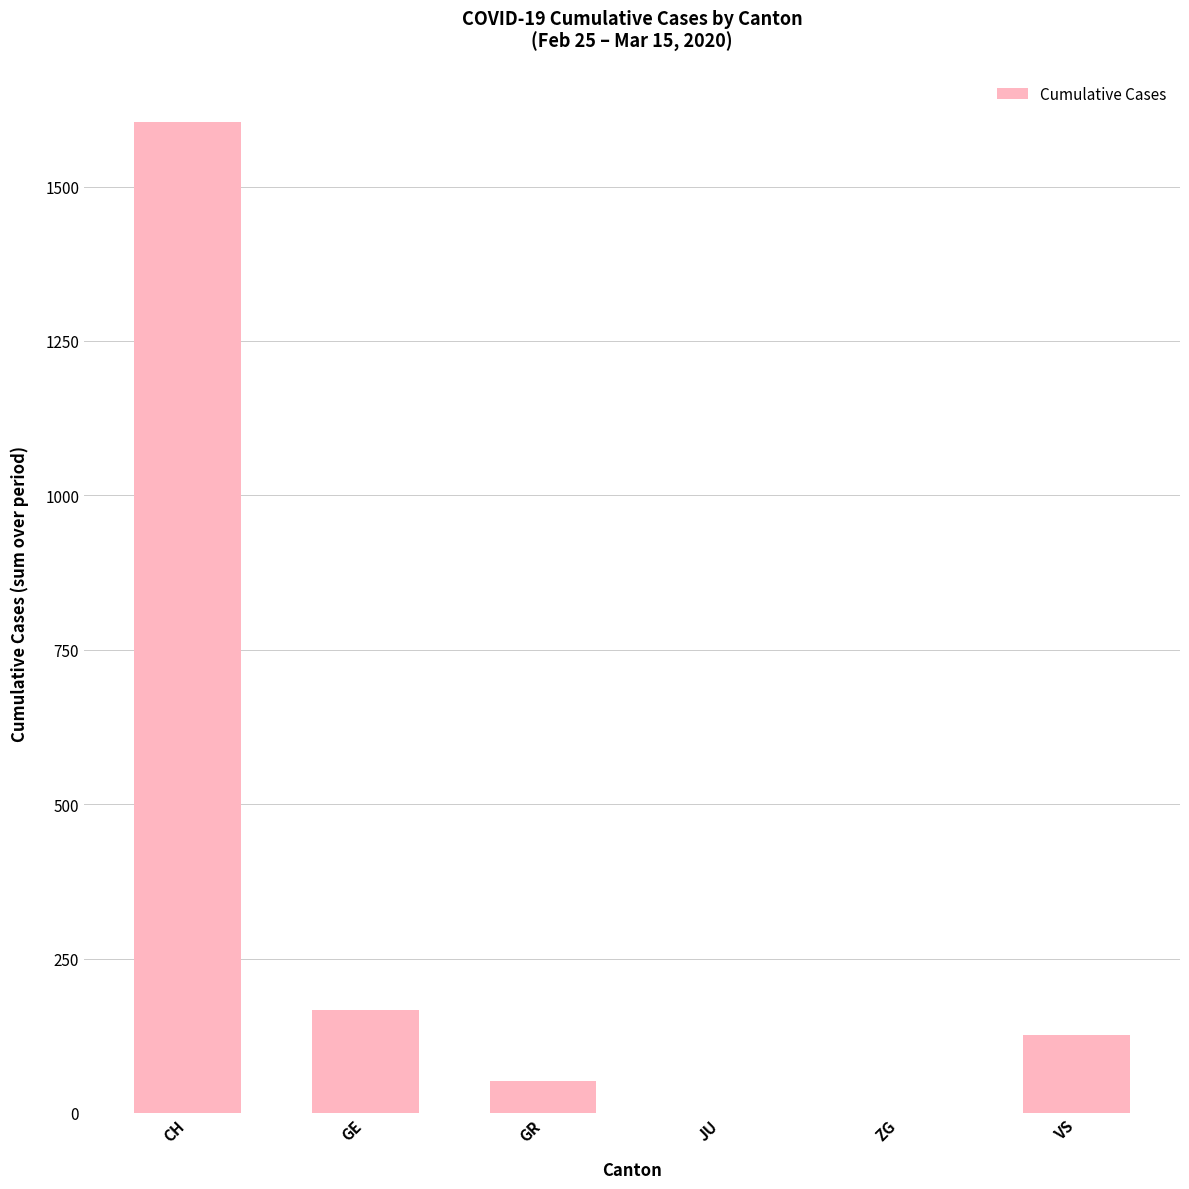

What is the change in value from GE to VS?

-41